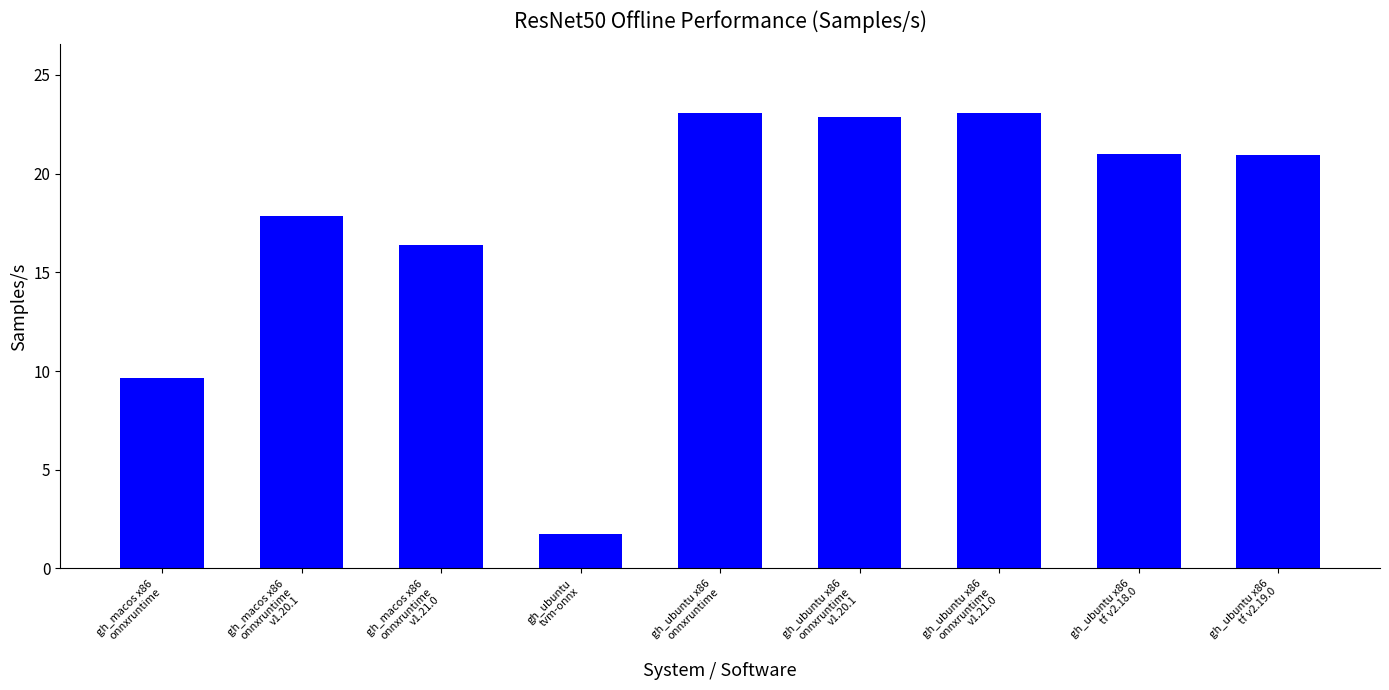

Which label corresponds to the smallest value in the chart?

gh_ubuntu
tvm-onnx